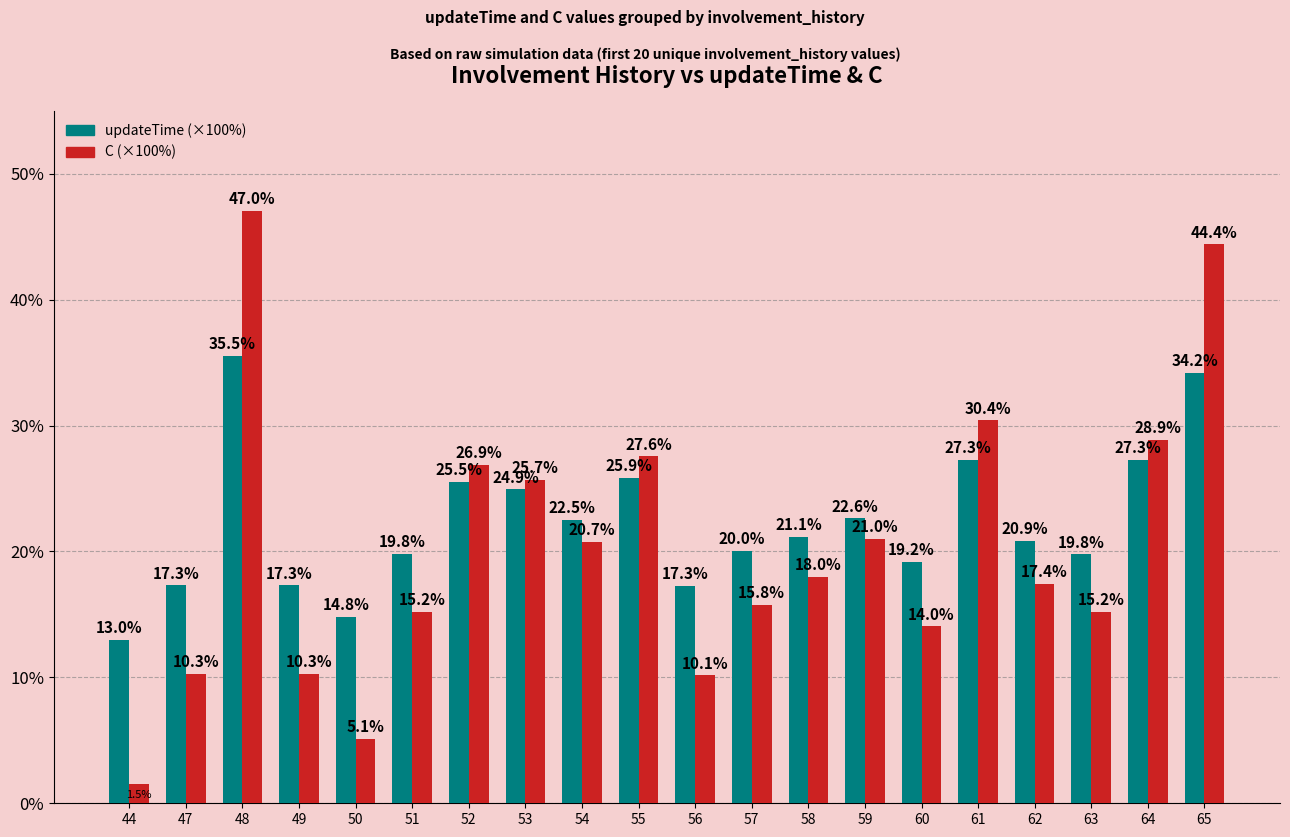

At which category is the sum across all series the highest?

48